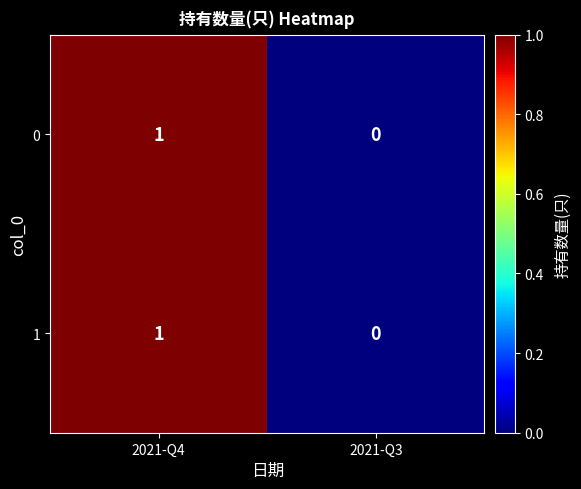

Is the value of 1 at 2021-Q4 greater than the value of 0 at 2021-Q3?

Yes